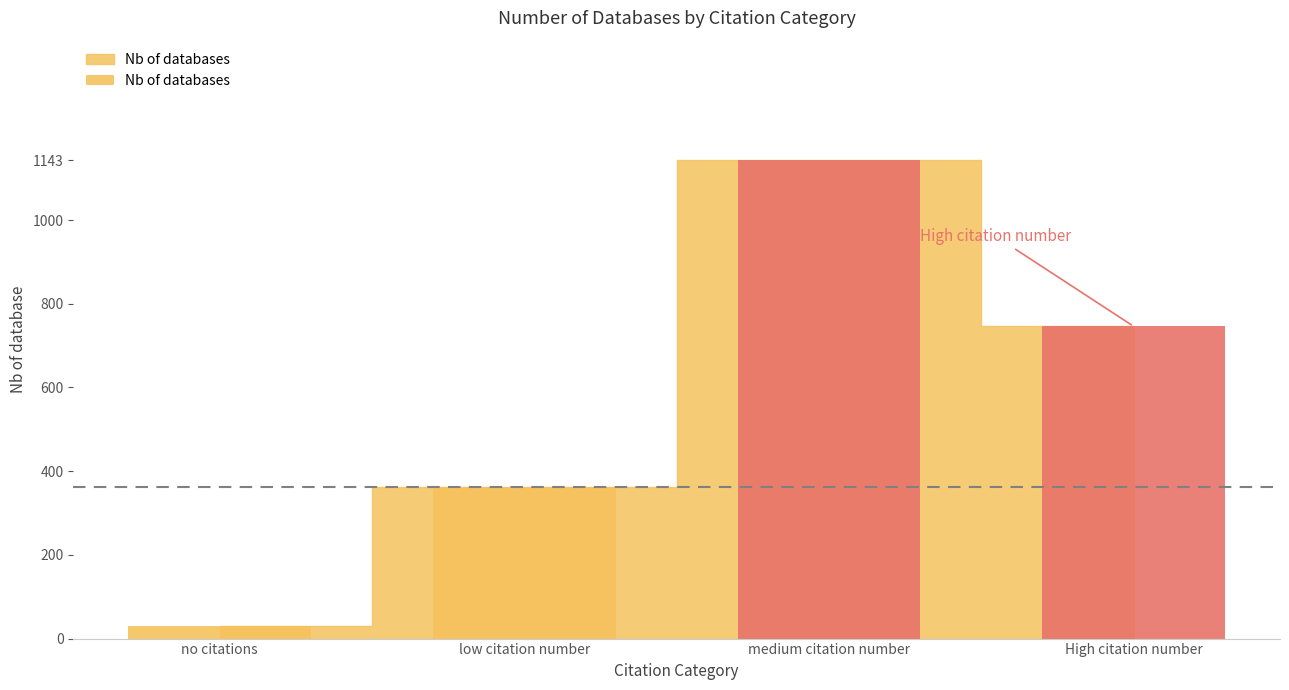

Count the values in the range 362 to 1143.

3